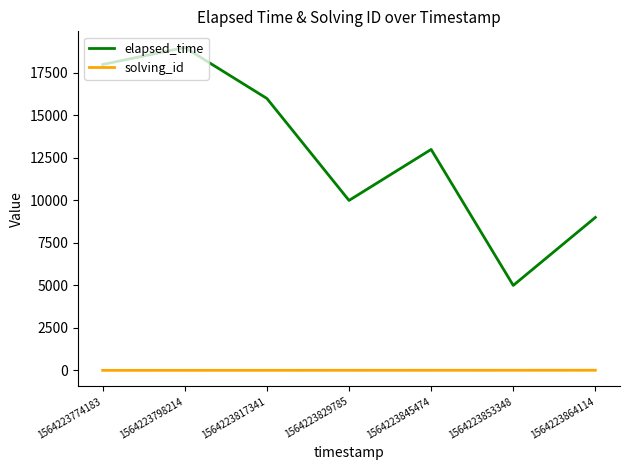

Is the value of solving_id at 1564223829785 greater than the value of elapsed_time at 1564223845474?

No